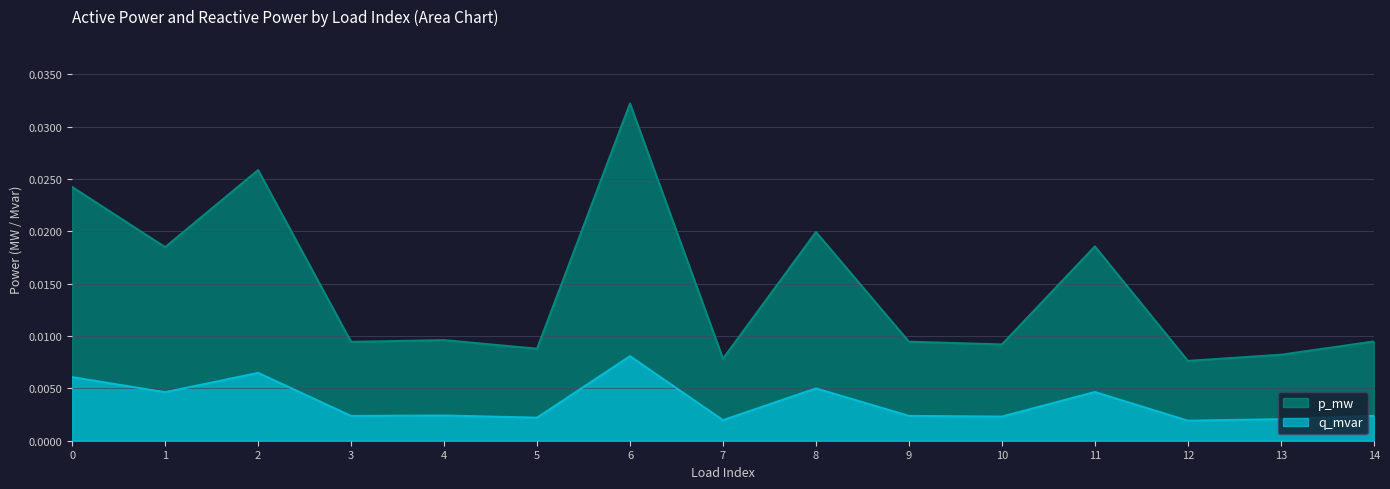

True or false: q_mvar and p_mw intersect in this chart.

False